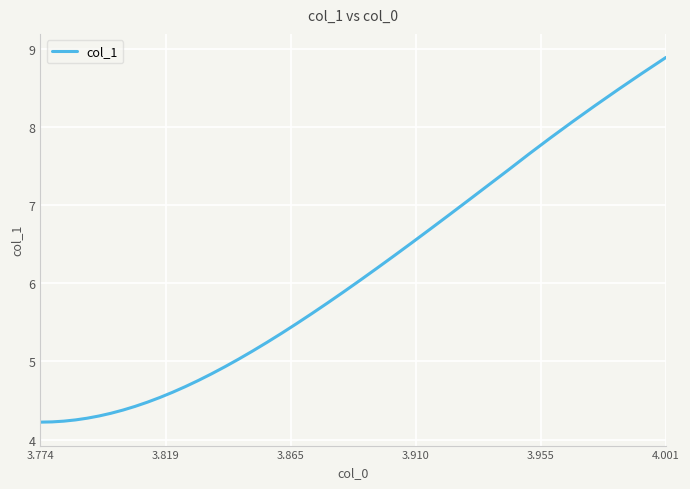

What is the maximum value shown in the chart?

8.9